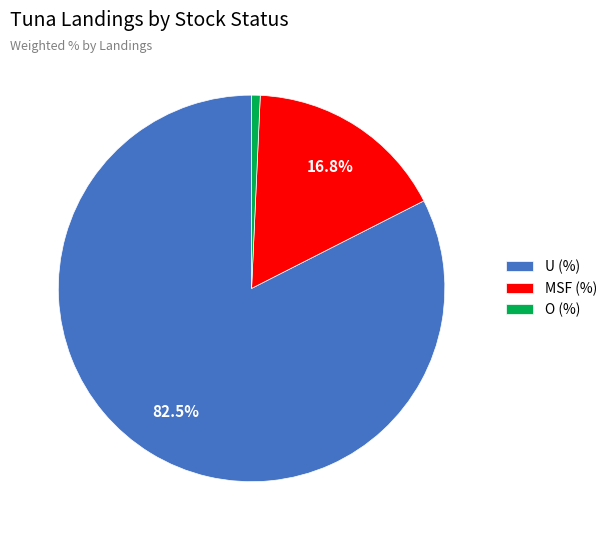

Rank the categories by value from lowest to highest.

O (%), MSF (%), U (%)